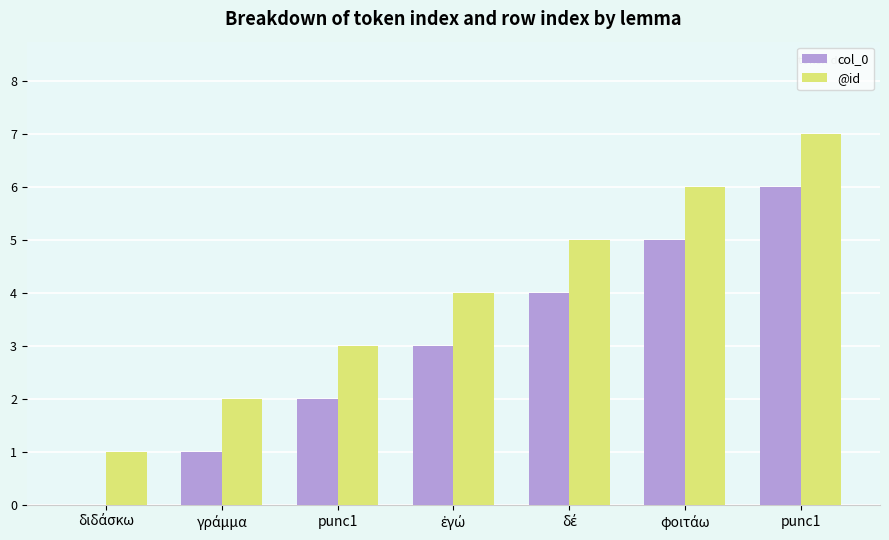

Reading left to right, list all the values displayed in this chart.

col_0: διδάσκω=0	γράμμα=1	punc1=2	ἐγώ=3	δέ=4	φοιτάω=5	punc1=6
@id: διδάσκω=1	γράμμα=2	punc1=3	ἐγώ=4	δέ=5	φοιτάω=6	punc1=7